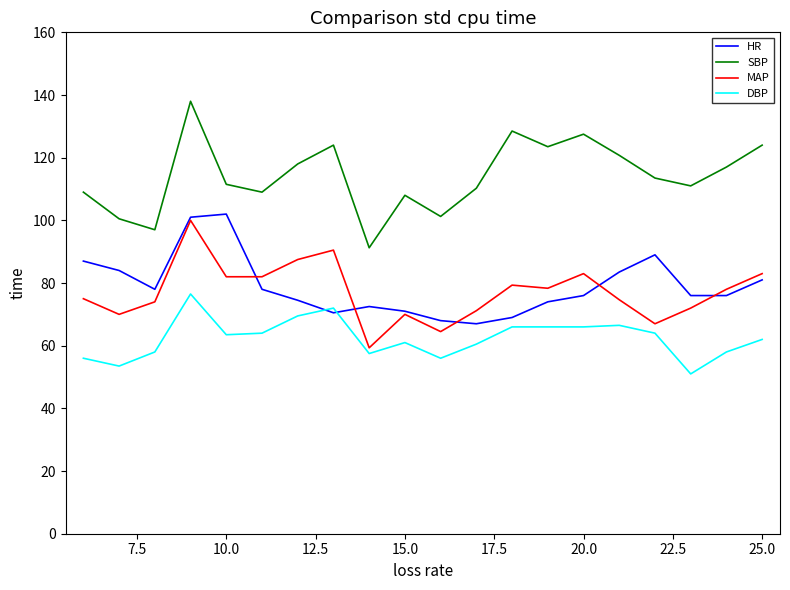

What is the maximum value for DBP?

76.5